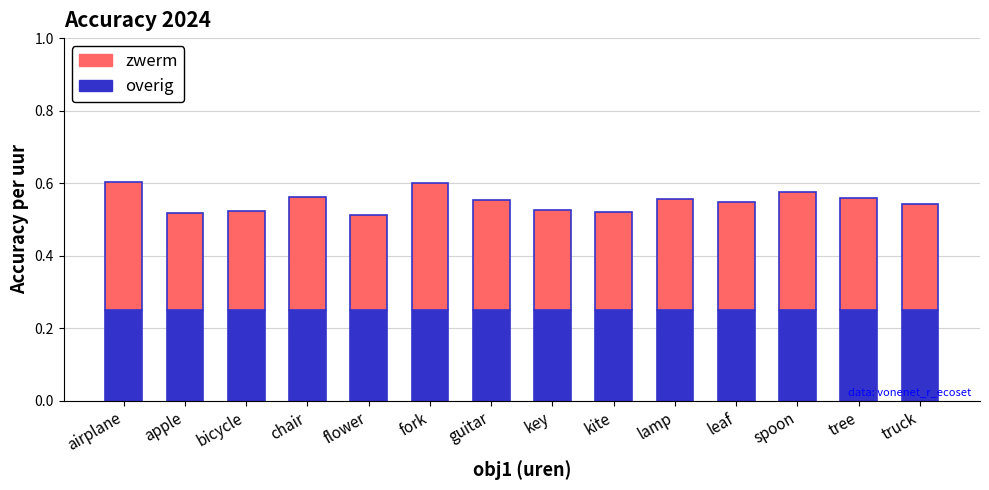

What is the sum of the overig values at leaf and fork?

0.5